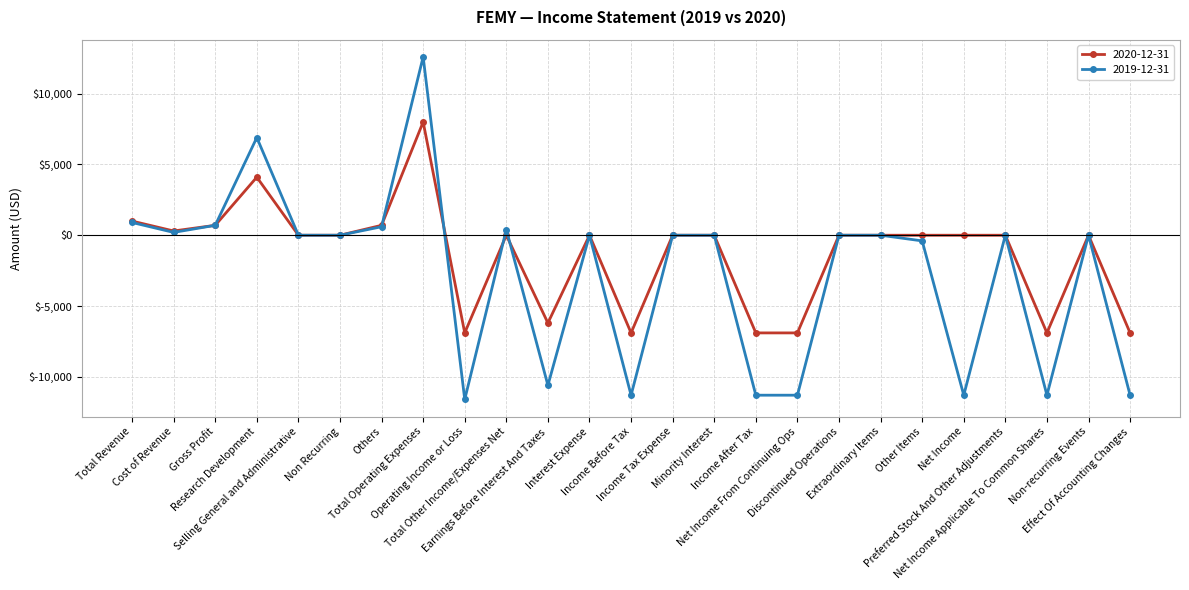

Count the number of data series in this chart.

2